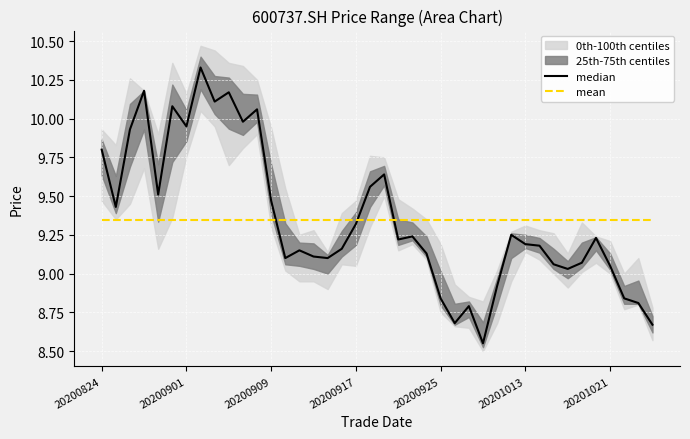

True or false: mean and median cross at least once.

True